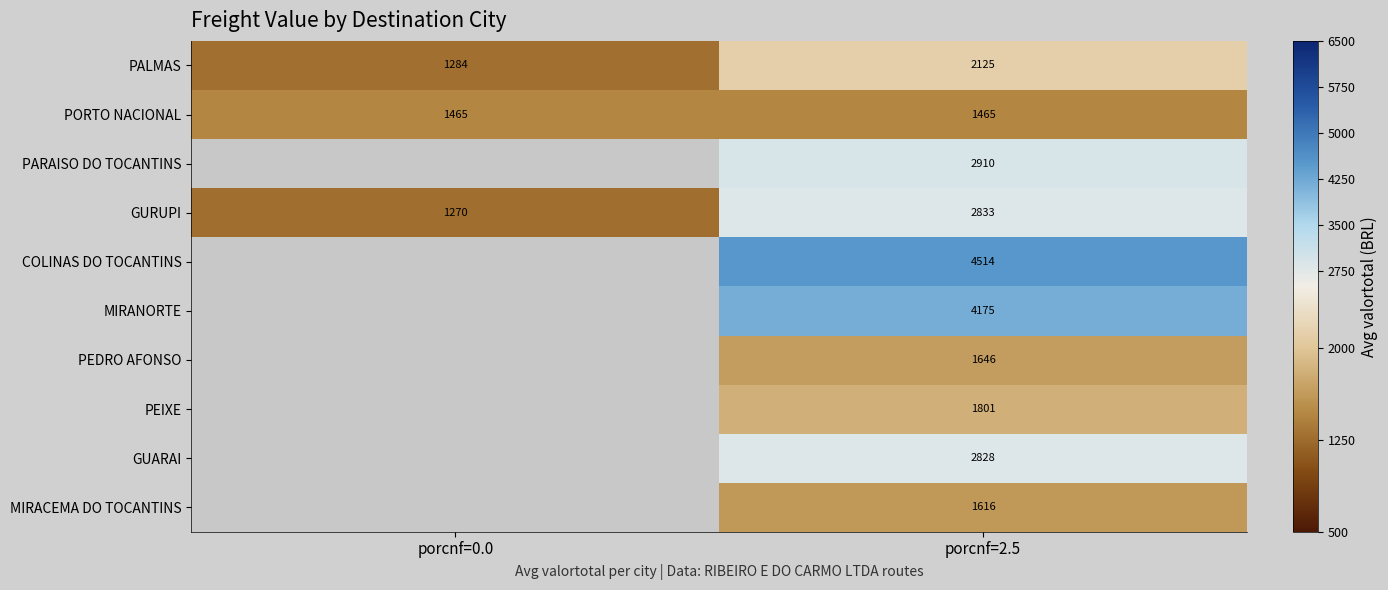

What is the greatest value displayed?

4514.0